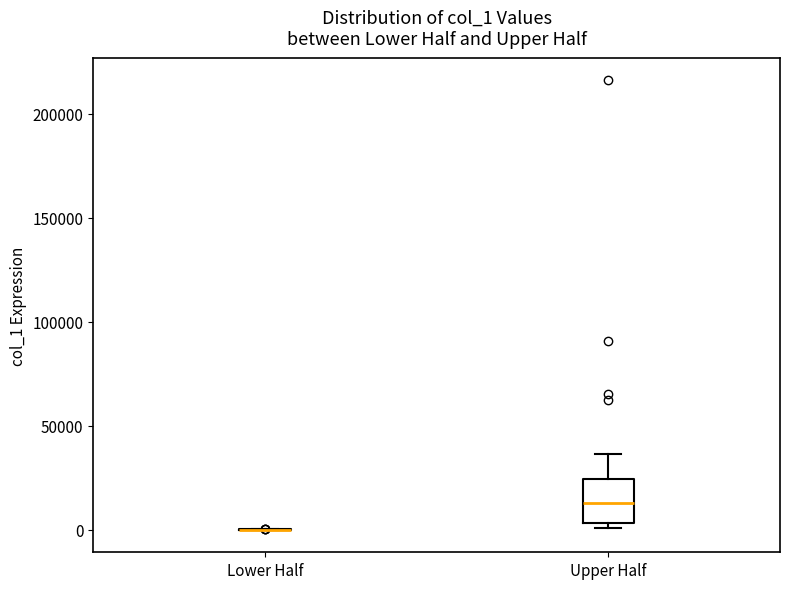

Reading left to right, transcribe this box plot: for each box, give where its median line is, the range the box spans, and where its two whiskers end, as read against the y-axis. The values are not printed on the chart, so give them approximately, as read against the axis.

Lower Half: box collapsed to a line at 0, whiskers 0 to 0
Upper Half: median 15000, box 5000 to 25000, whiskers 0 to 35000